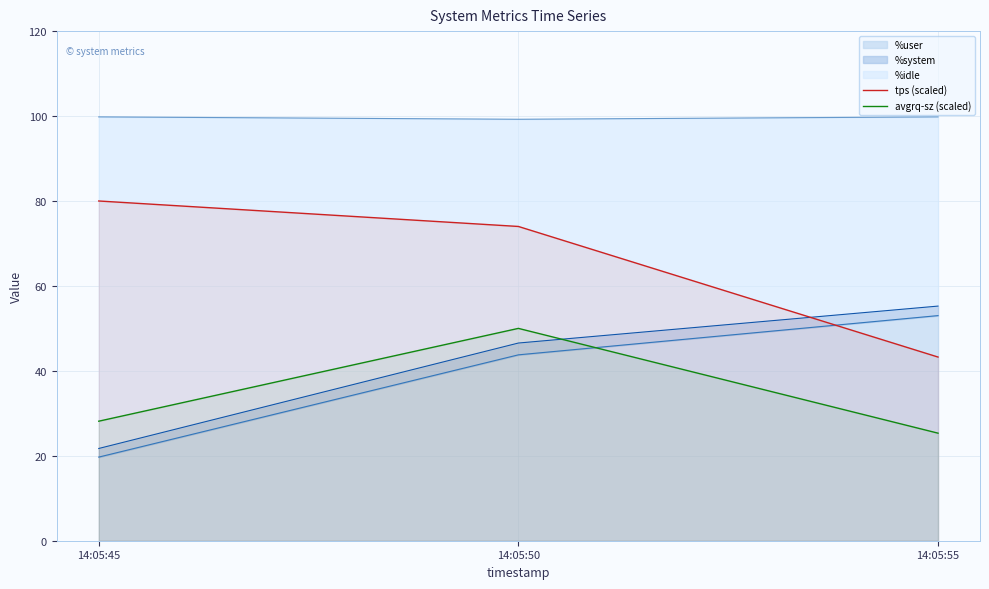

Does the chart have visible grid lines?

Yes